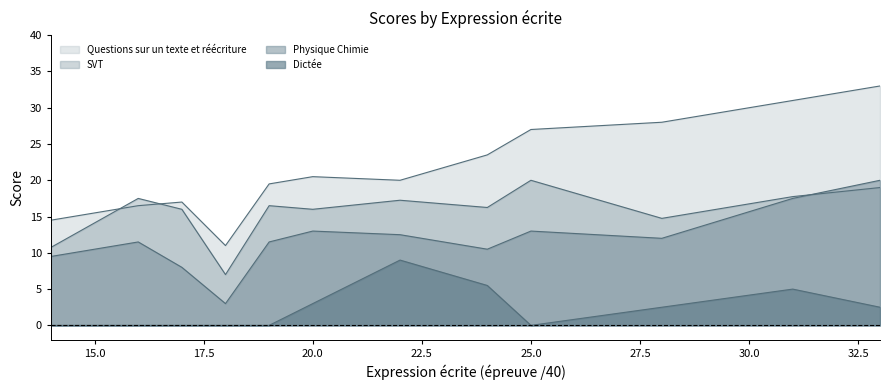

What is the average value of the SVT series?

15.7